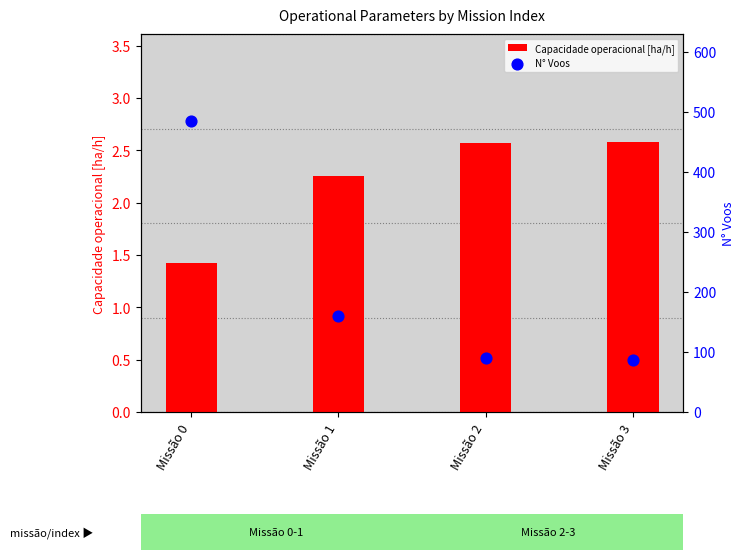

At which category is the sum across all series the highest?

Missão 0